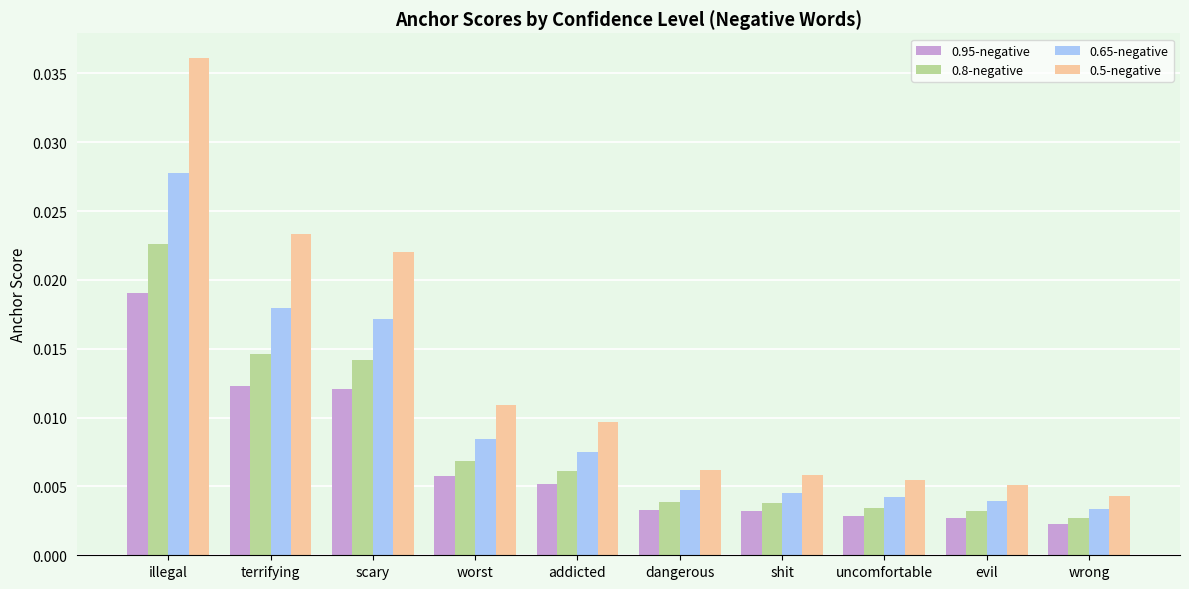

Which series has the largest range (max minus min)?

0.5-negative